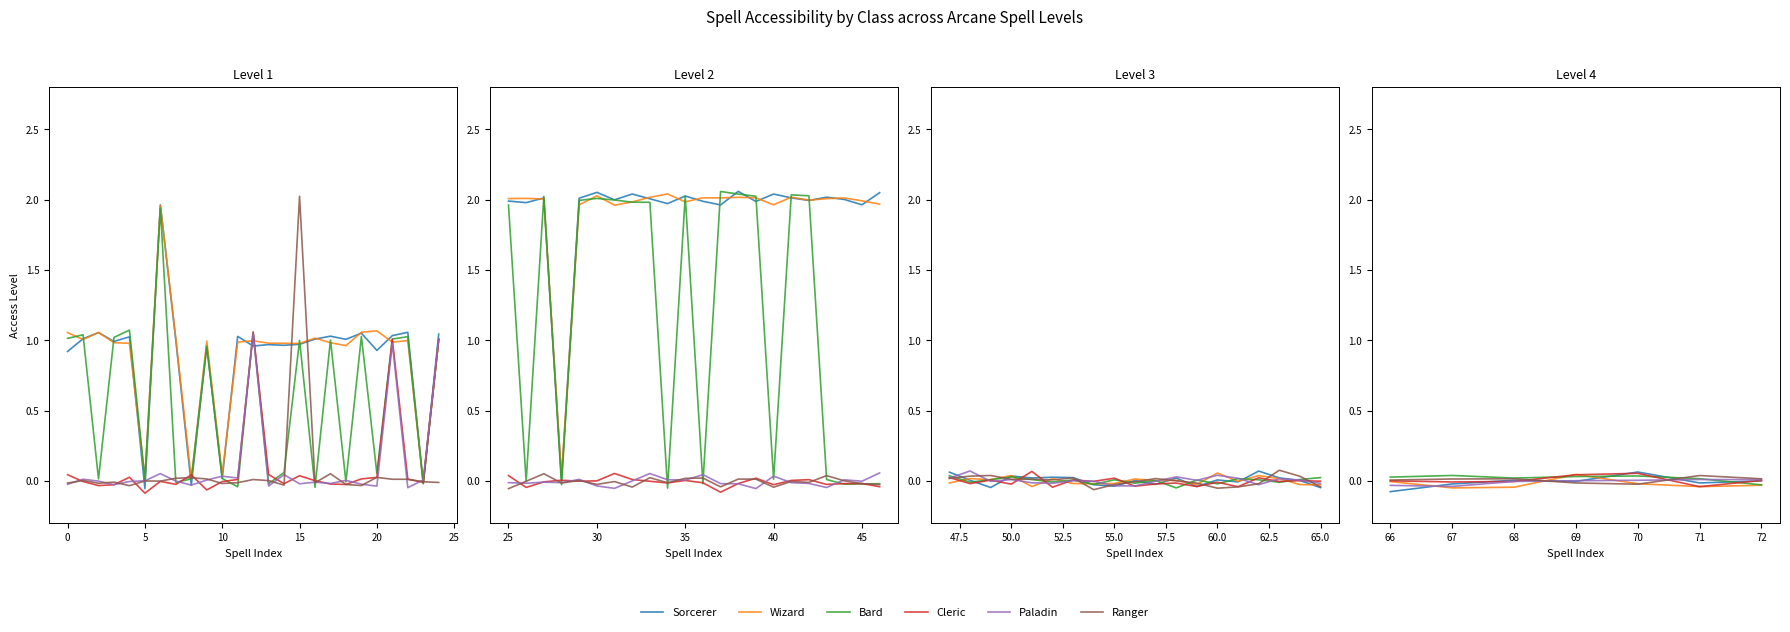

Is it true that Sorcerer equals 0.0 at 25?

False